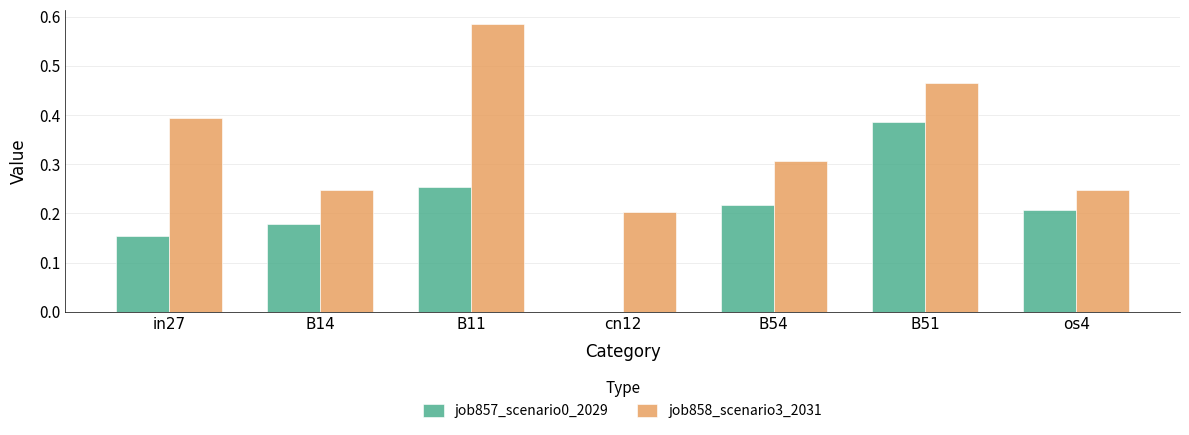

The job857_scenario0_2029 series shows -0.2 at cn12. True or false?

False